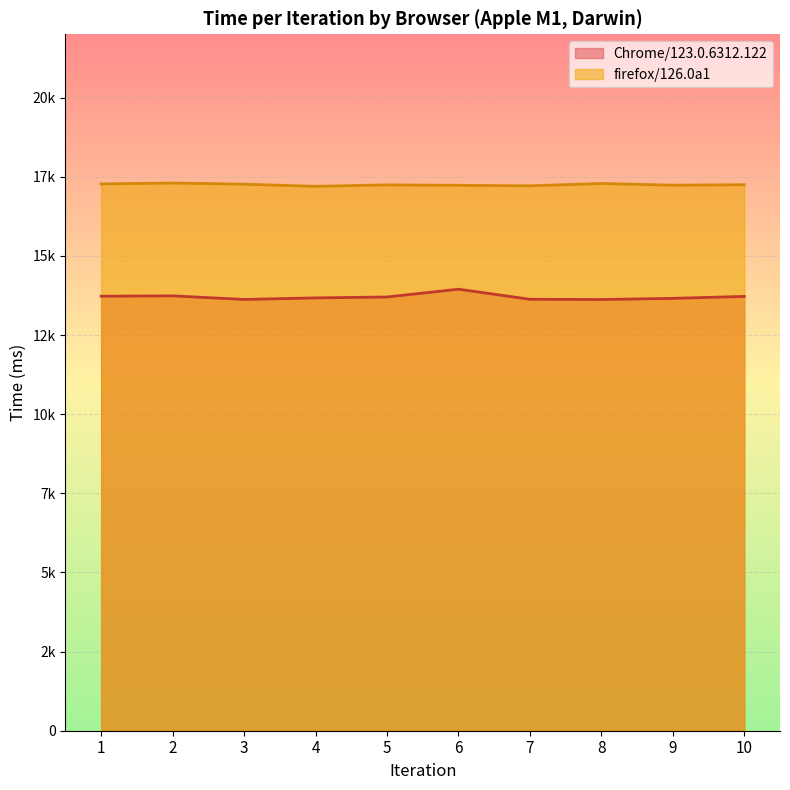

How many values in the Chrome/123.0.6312.122 series are below 13701?

5